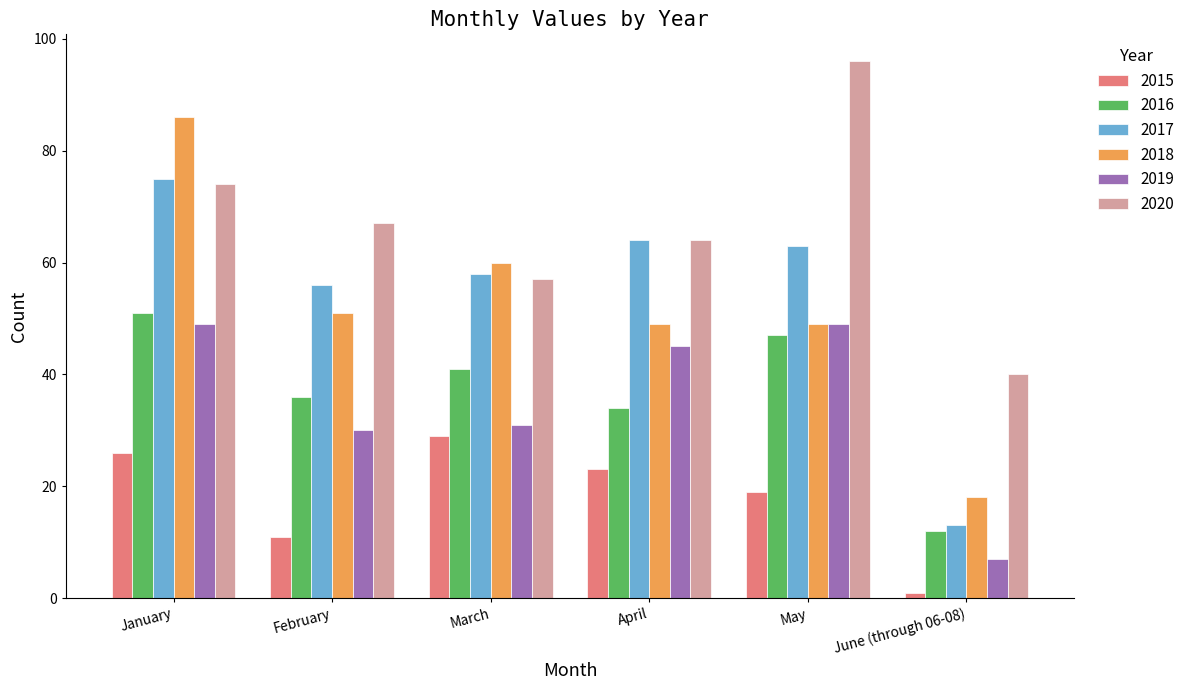

Which series has the largest range (max minus min)?

2018